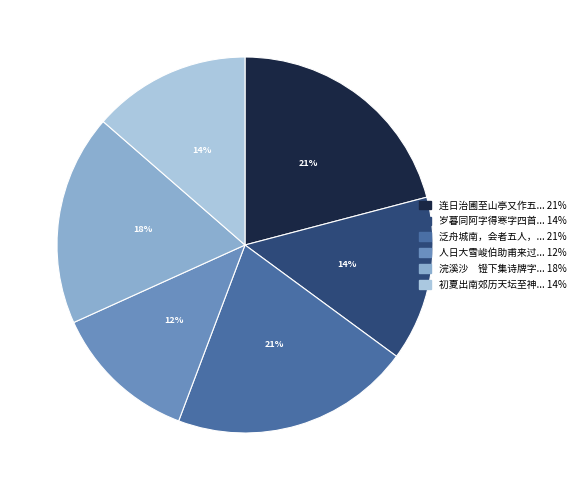

Is there any slice that represents more than half of the pie?

No